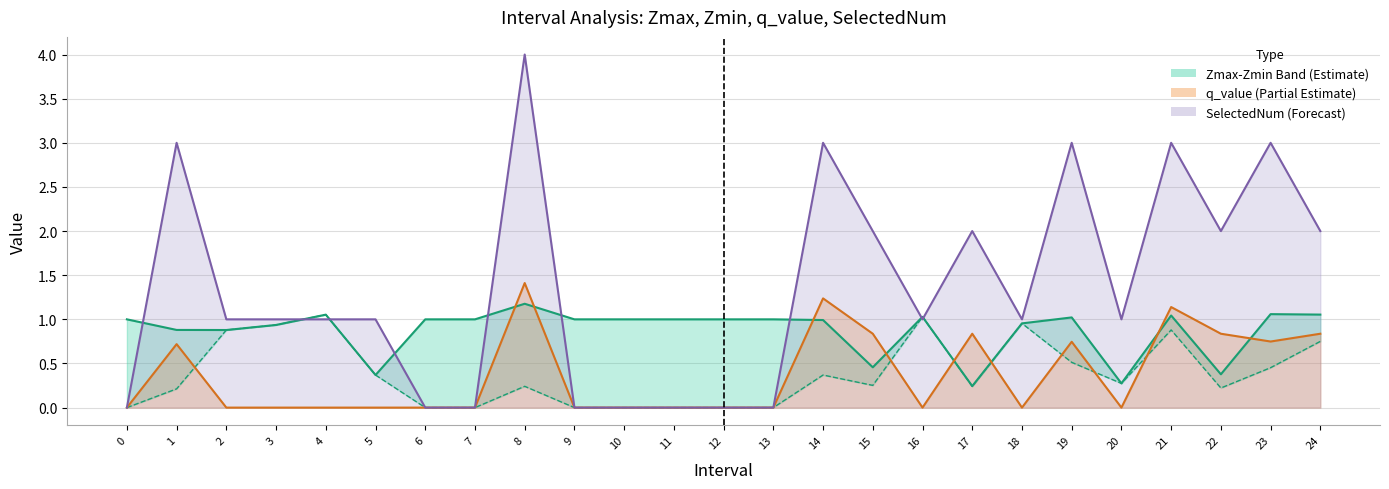

Which series has the widest spread of values?

SelectedNum